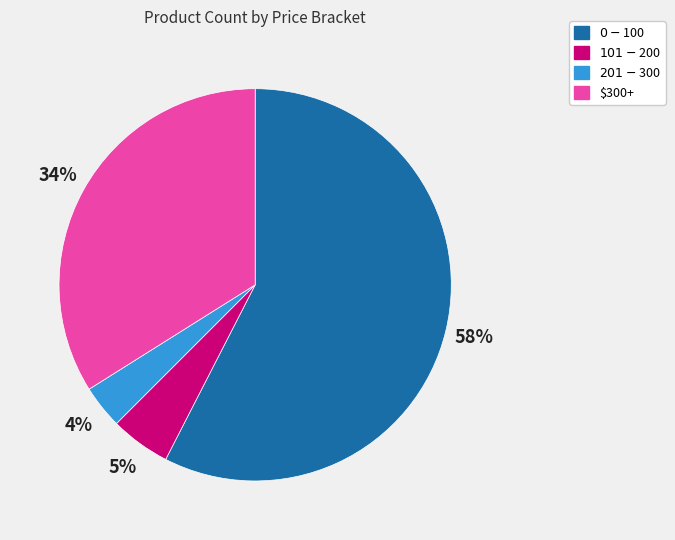

What is the majority slice?

$0 - $100